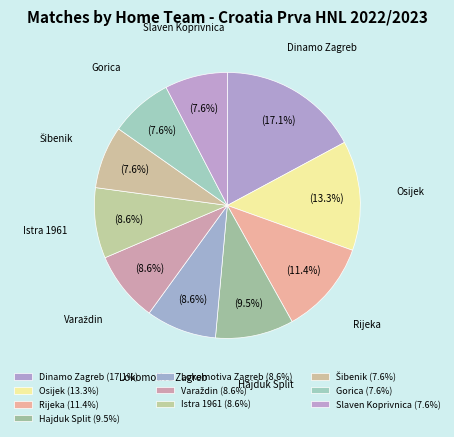

What is the largest slice in the pie chart?

Dinamo Zagreb